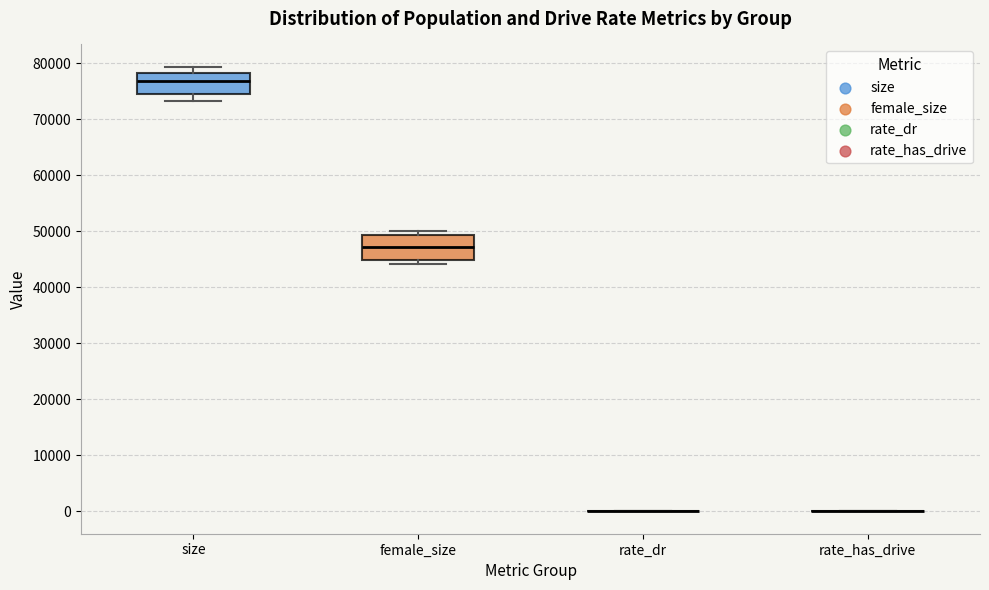

Where does the median line of the box for female_size sit on the y-axis? The values are not printed on the chart, so give them approximately, as read against the axis.

47000